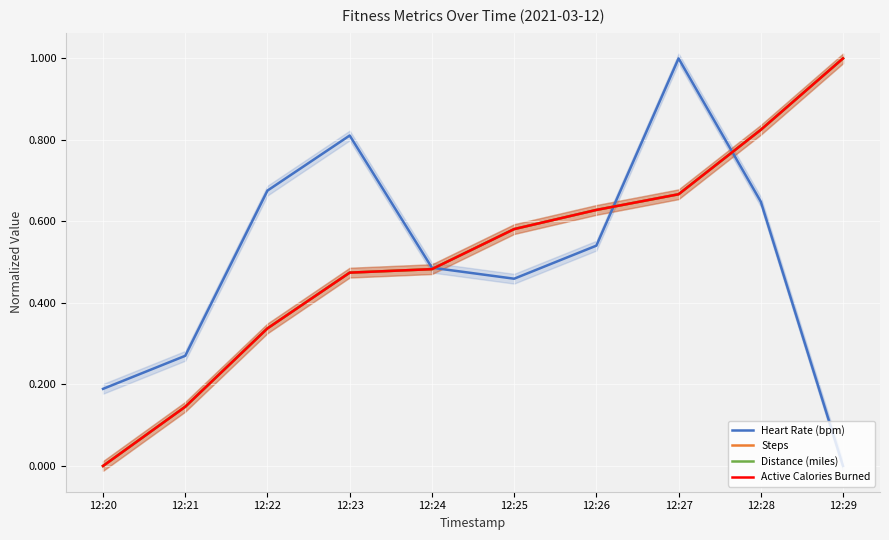

Which has a higher value, 12:20 or 12:27?

12:27